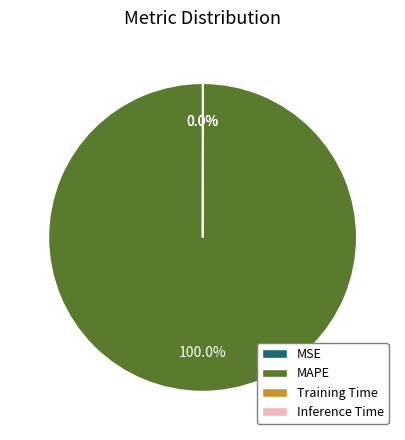

Which slice is the largest?

MAPE